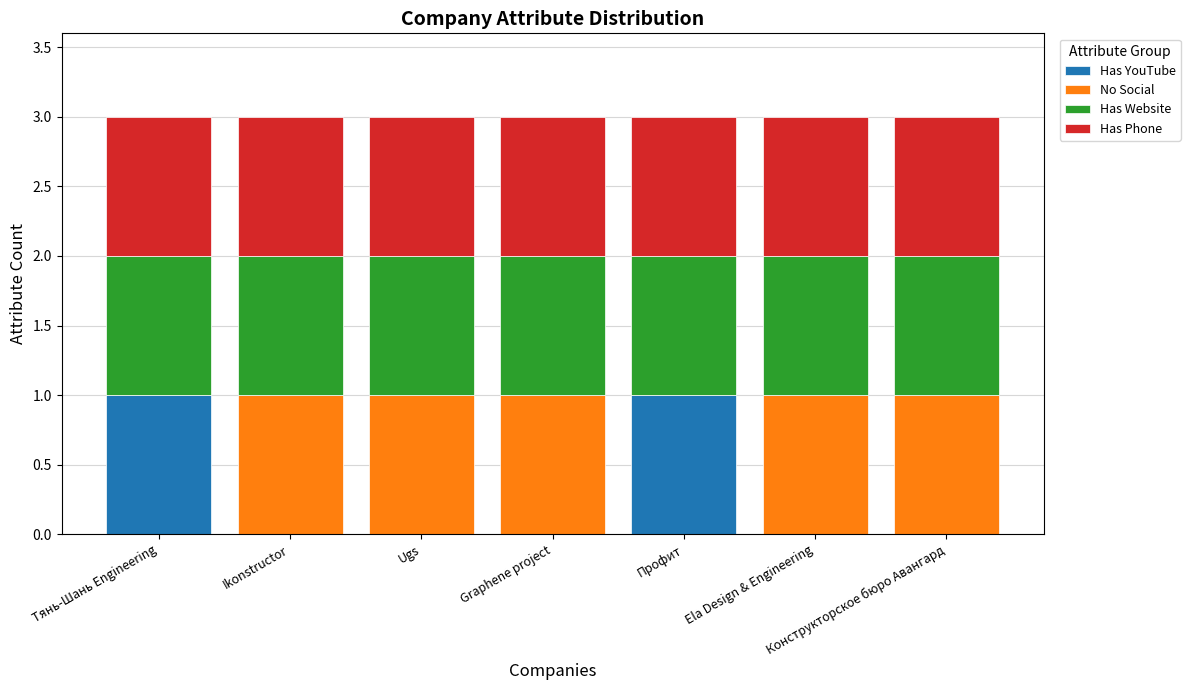

Is it true that Has YouTube equals 0 at Ikonstructor?

True